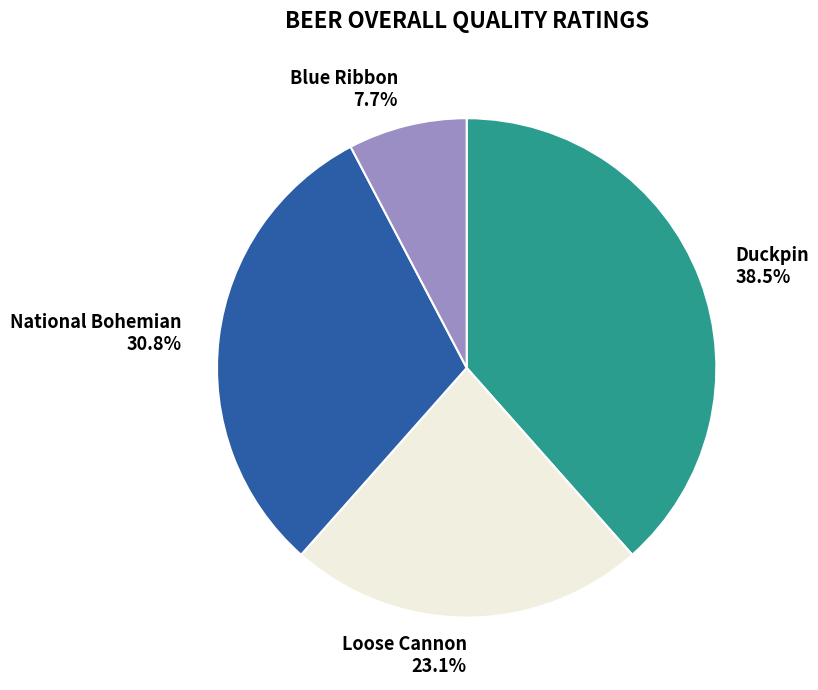

Rank the categories by value from highest to lowest.

Duckpin, National Bohemian, Loose Cannon, Blue Ribbon